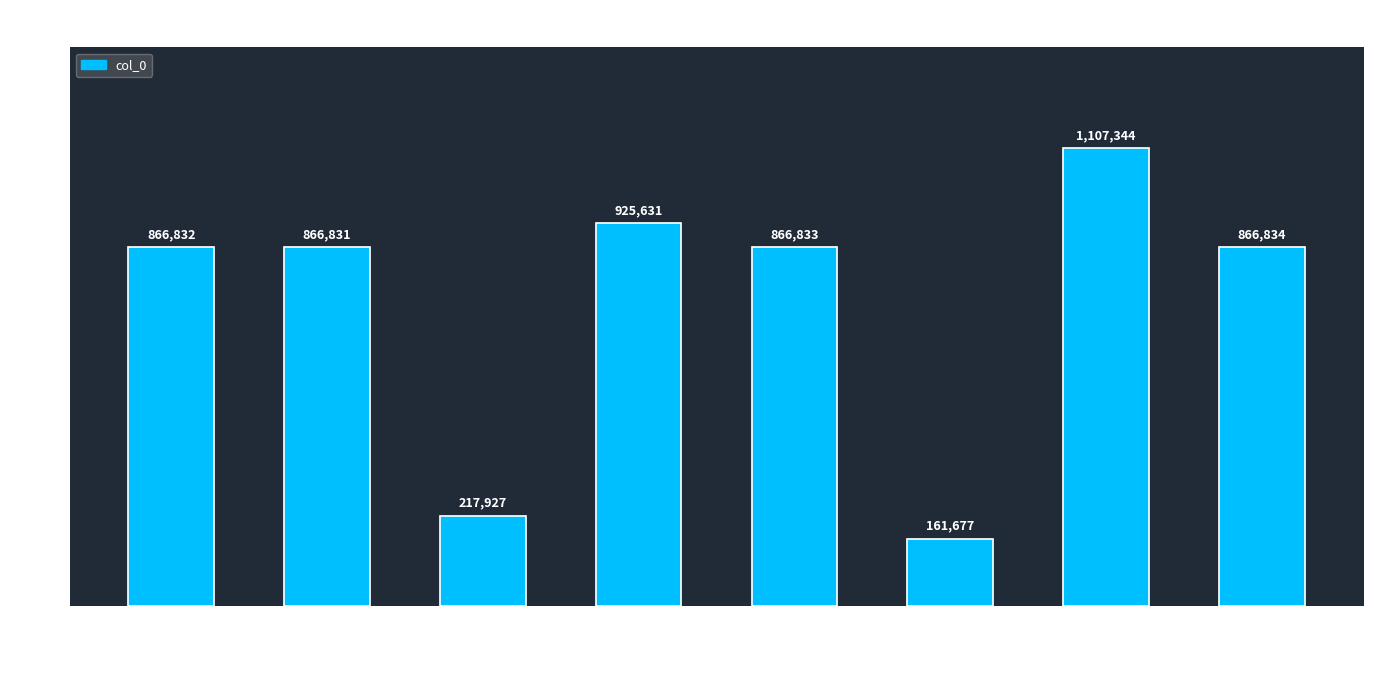

True or false: the data shows 866833 at 二月道中效赵章泉体四首 其二.

True